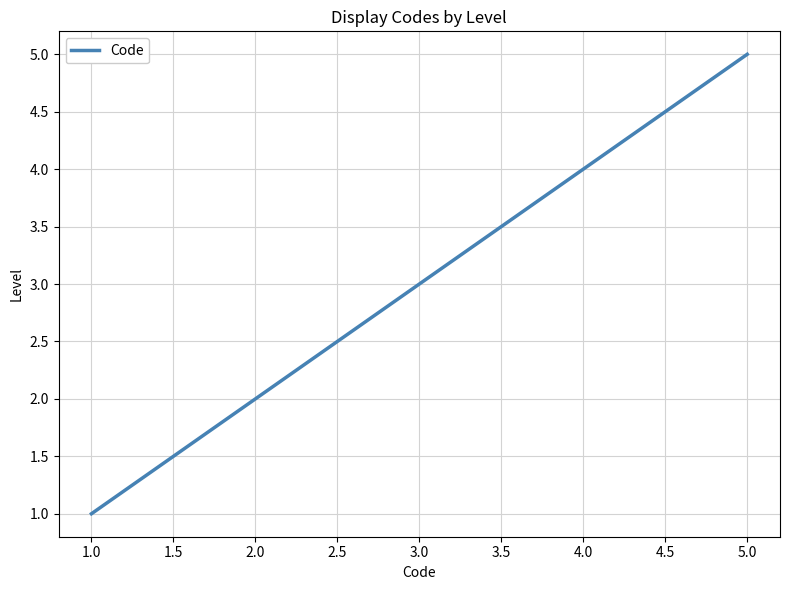

The value at 3.0 is 2. True or false?

False